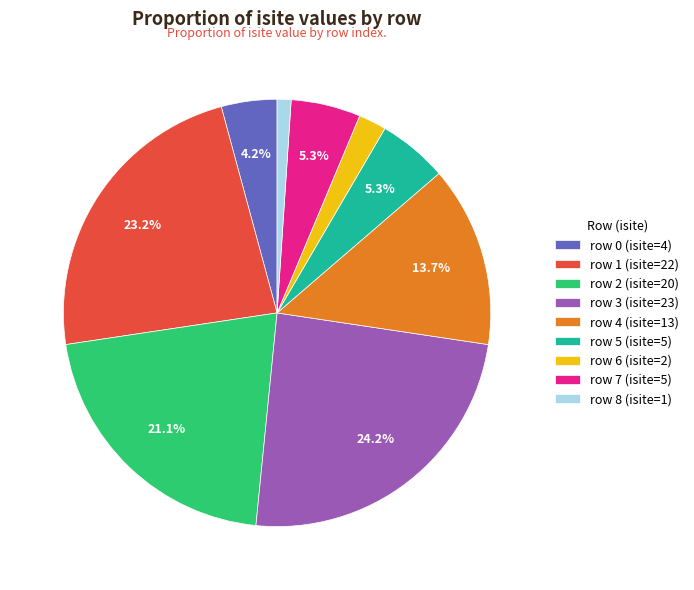

How many slices are in this pie chart?

9